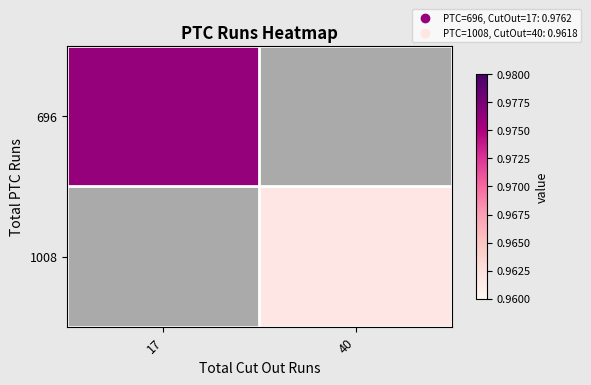

At which label does 1008 first exceed 0?

40